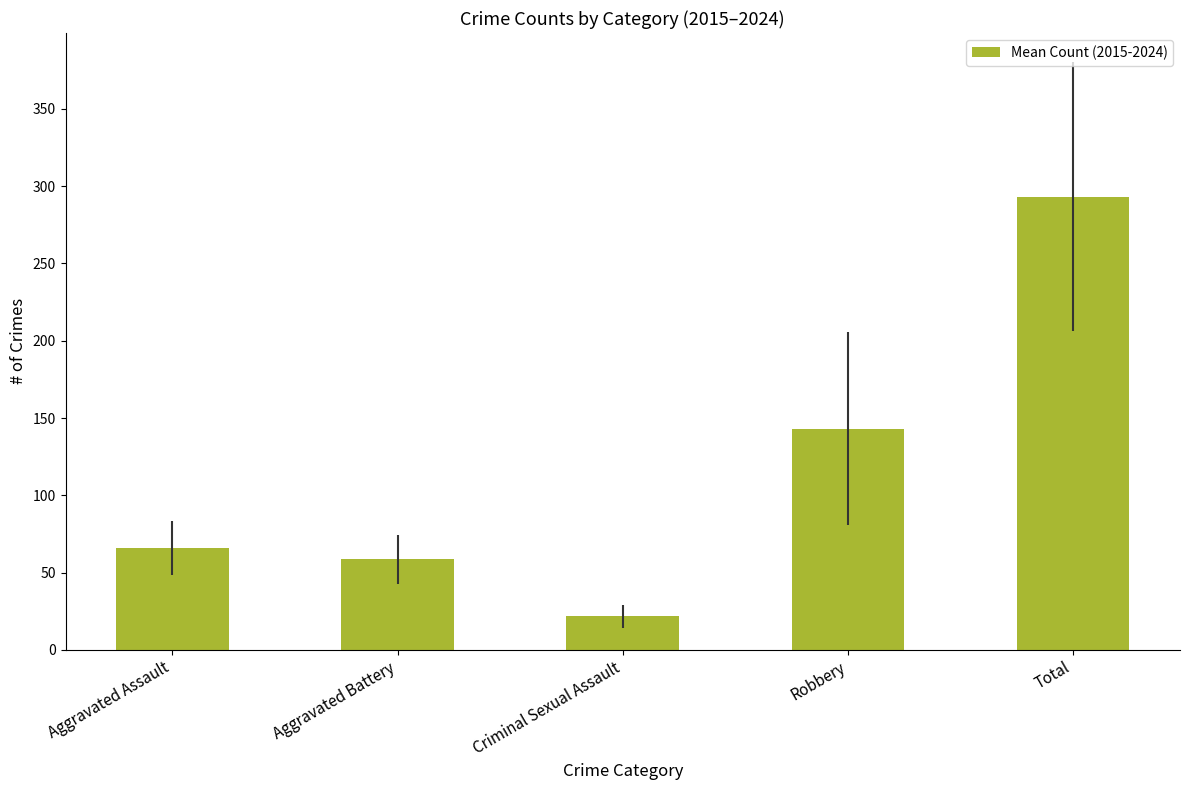

What is the smallest value displayed?

21.6